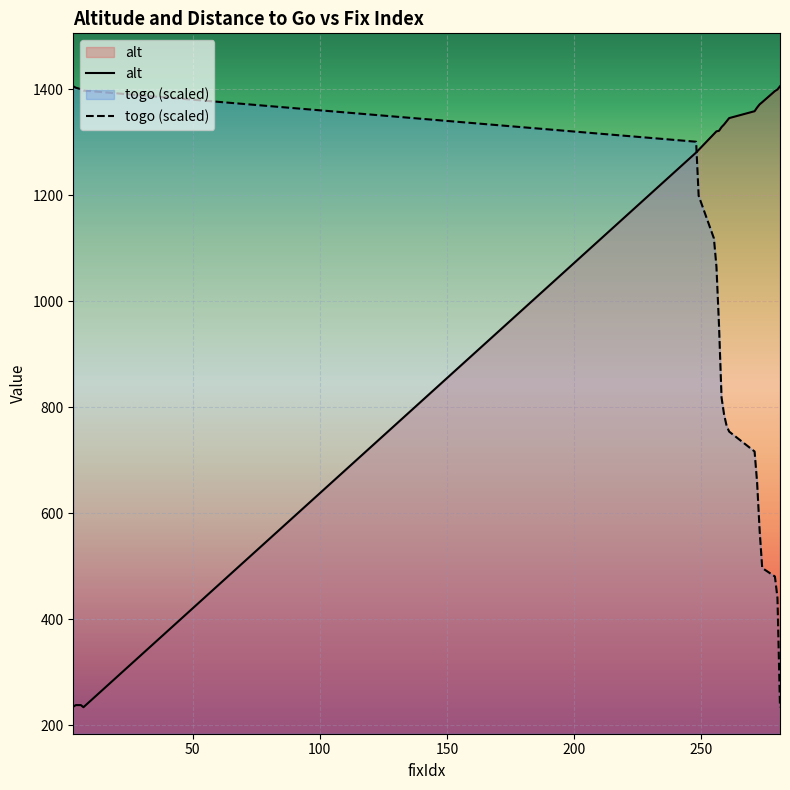

Reading right to left, transcribe all the data shown in this chart.

alt: 281=1406.0	280=1400.0	279=1397.0	274=1376.0	273=1372.0	272=1366.0	271=1359.0	261=1346.0	260=1340.0	259=1334.0	258=1329.0	257=1322.0	256=1321.0	255=1316.0	249=1286.0	248=1281.0	7=234.0	6=238.0	4=238.0	3=235.0
togo: 281=234.0	280=440.5	279=480.7	274=496.8	273=566.6	272=657.7	271=716.7	261=754.3	260=765.0	259=786.5	258=818.7	257=955.4	256=1065.4	255=1119.0	249=1199.5	248=1301.4	7=1398.0	6=1400.6	4=1403.3	3=1406.0